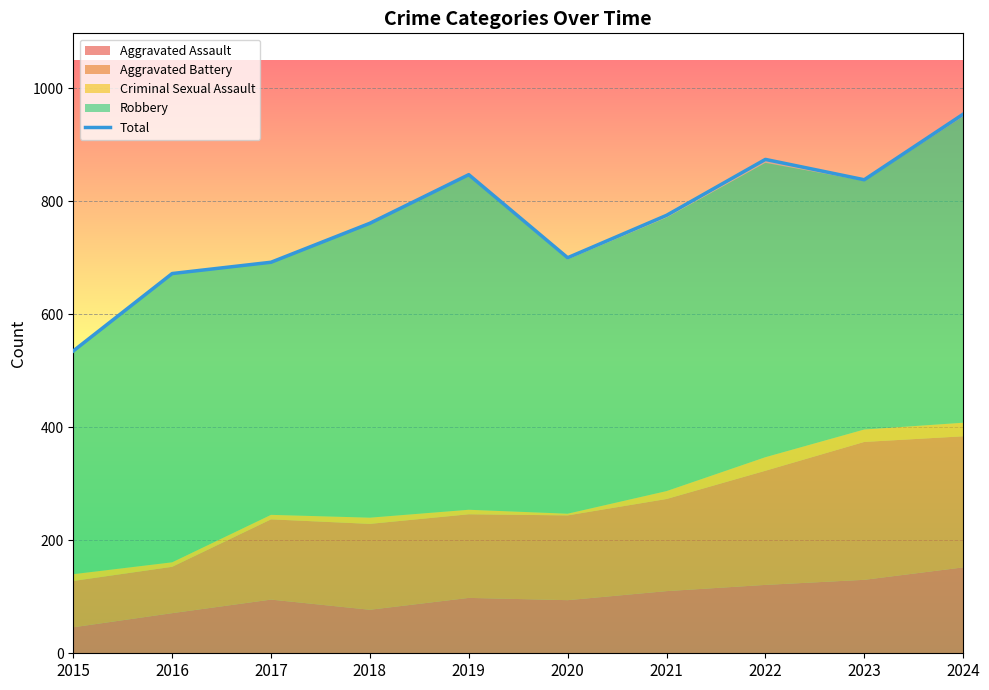

What is the difference between the maximum and minimum values?

419